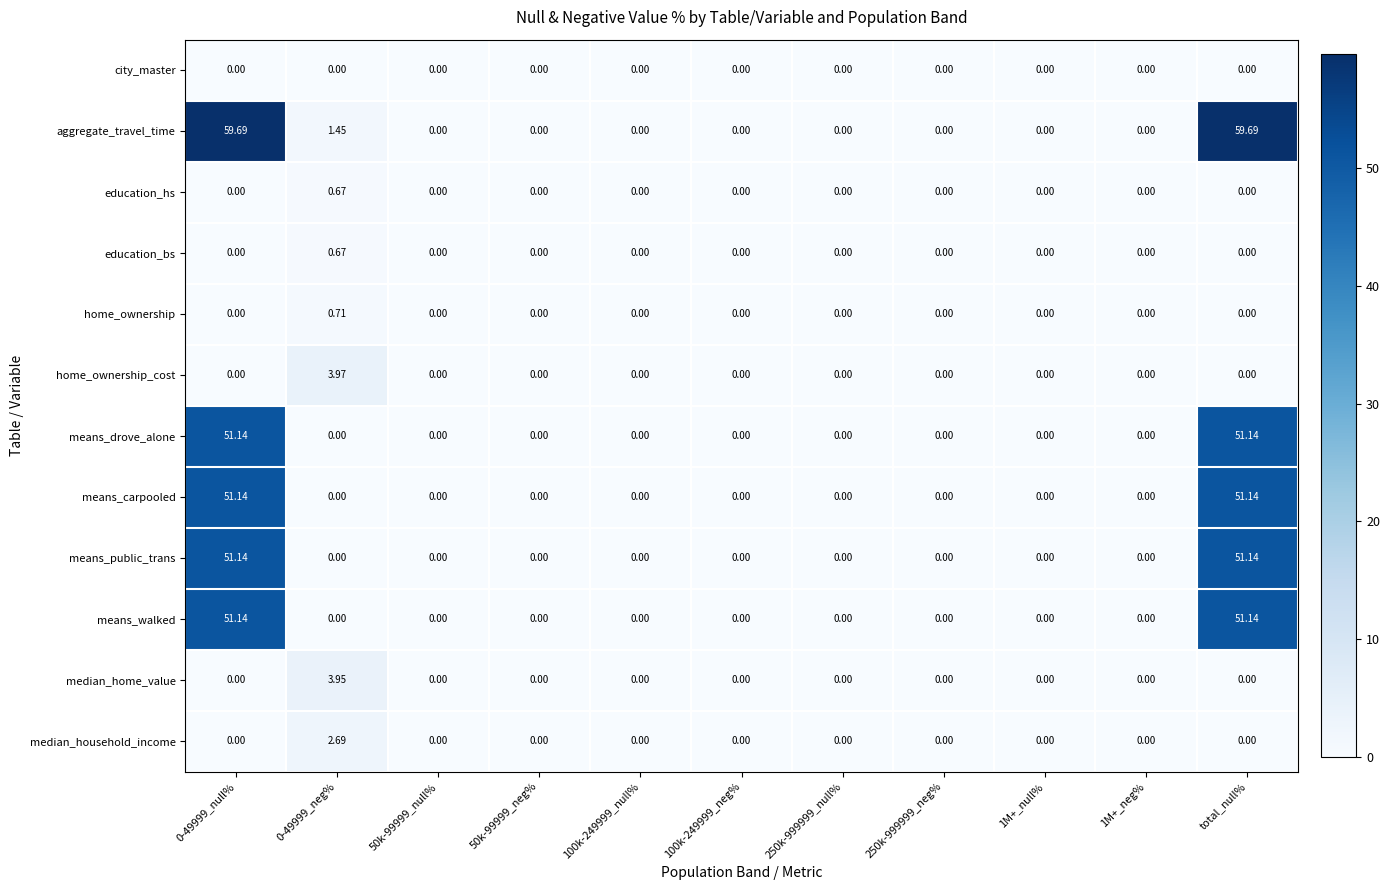

Which series has the widest spread of values?

aggregate_travel_time